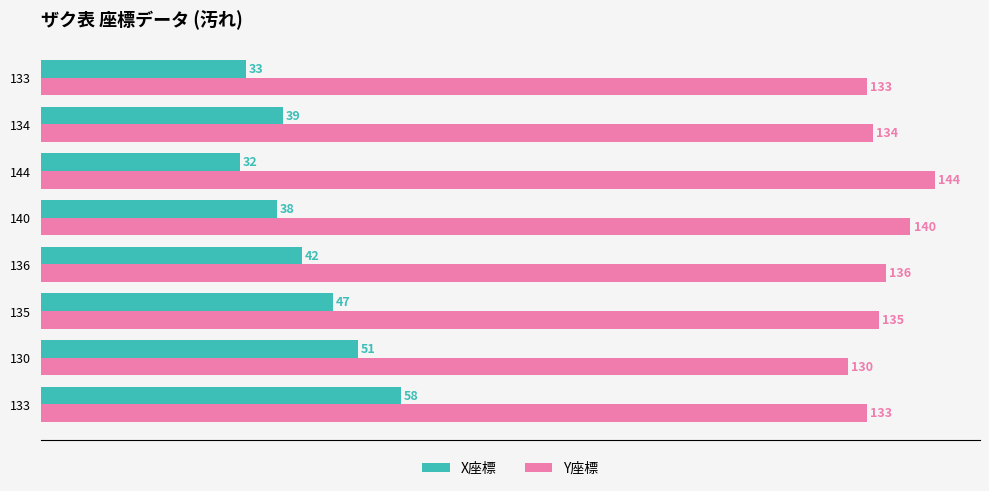

Where is Y座標 nearest to the value 137?

136